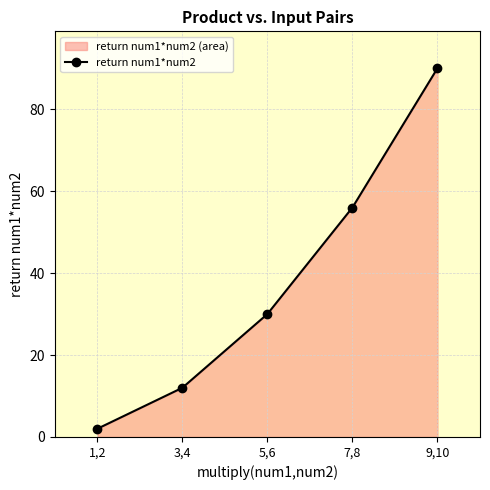

Reading left to right, transcribe all the data shown in this chart.

2	12	30	56	90